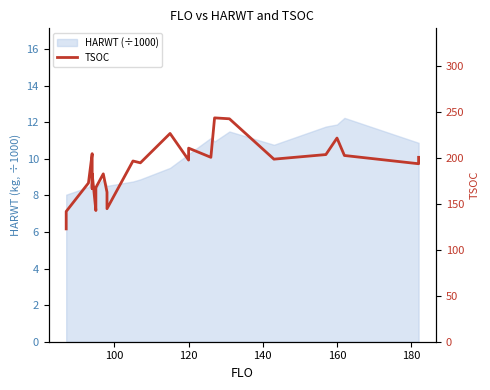

The chart shows a value of 205 at 140. True or false?

True